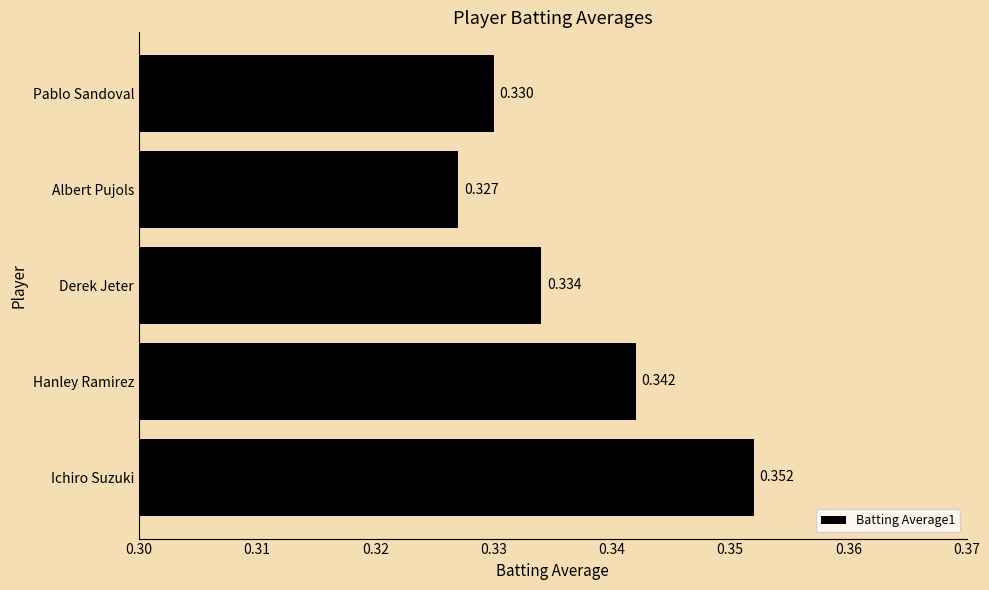

Where is the data nearest to the value 0?

Albert Pujols